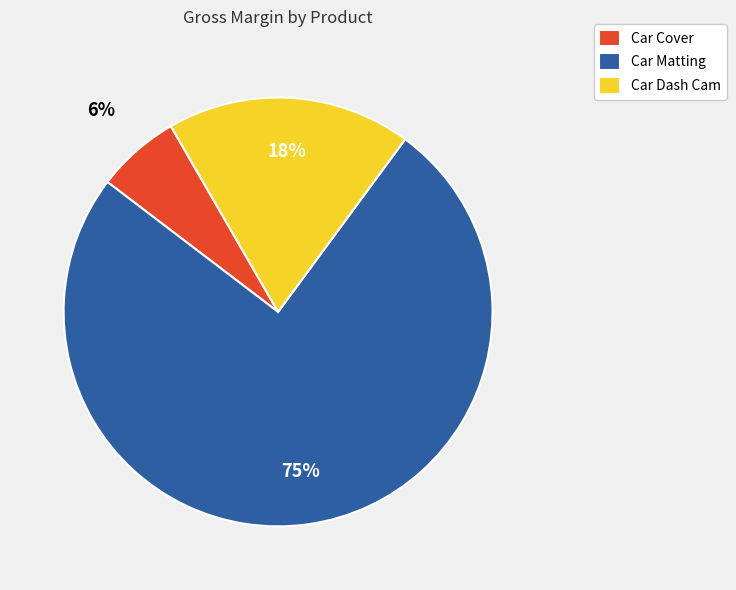

To the nearest percent, what percentage of the pie is Car Dash Cam?

18%